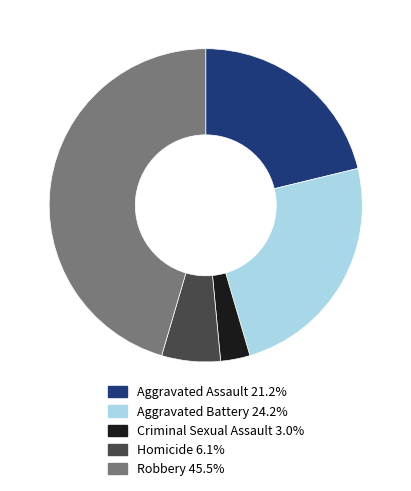

Does Aggravated Assault account for over 50% of the chart?

No